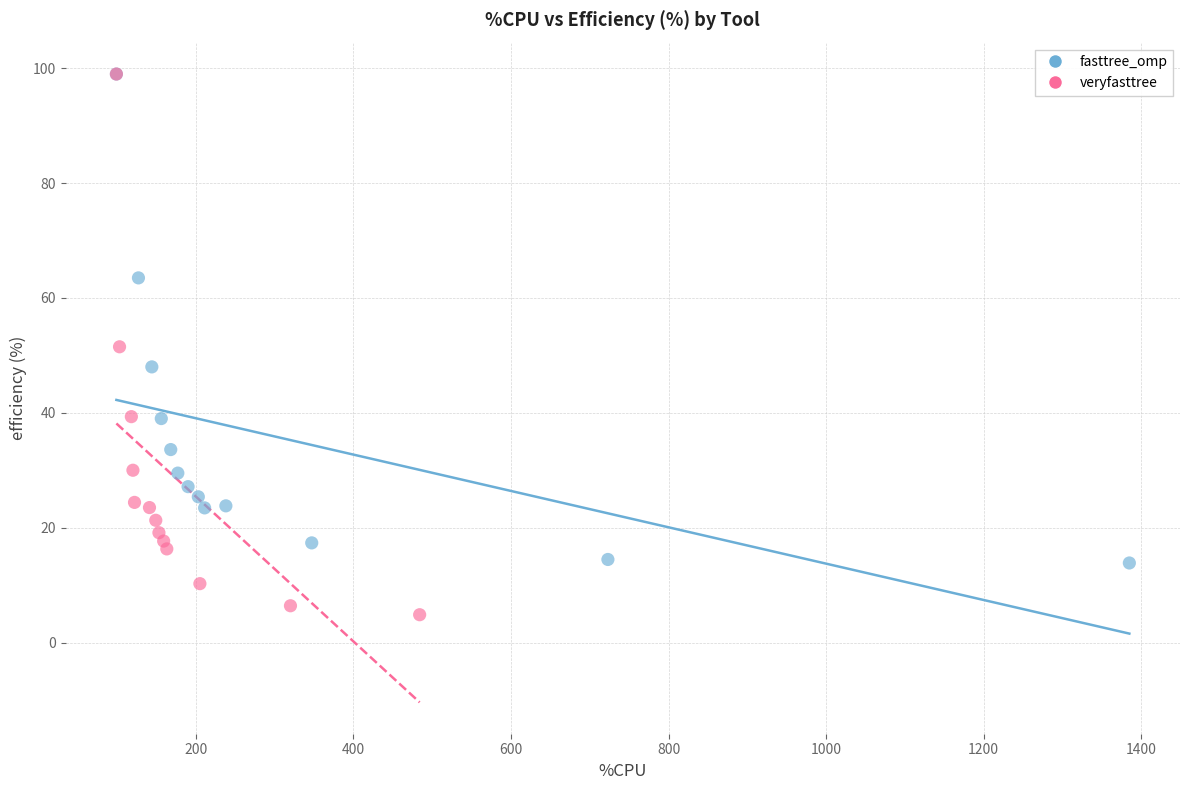

What are all the series names shown in the legend?

fasttree_omp, veryfasttree